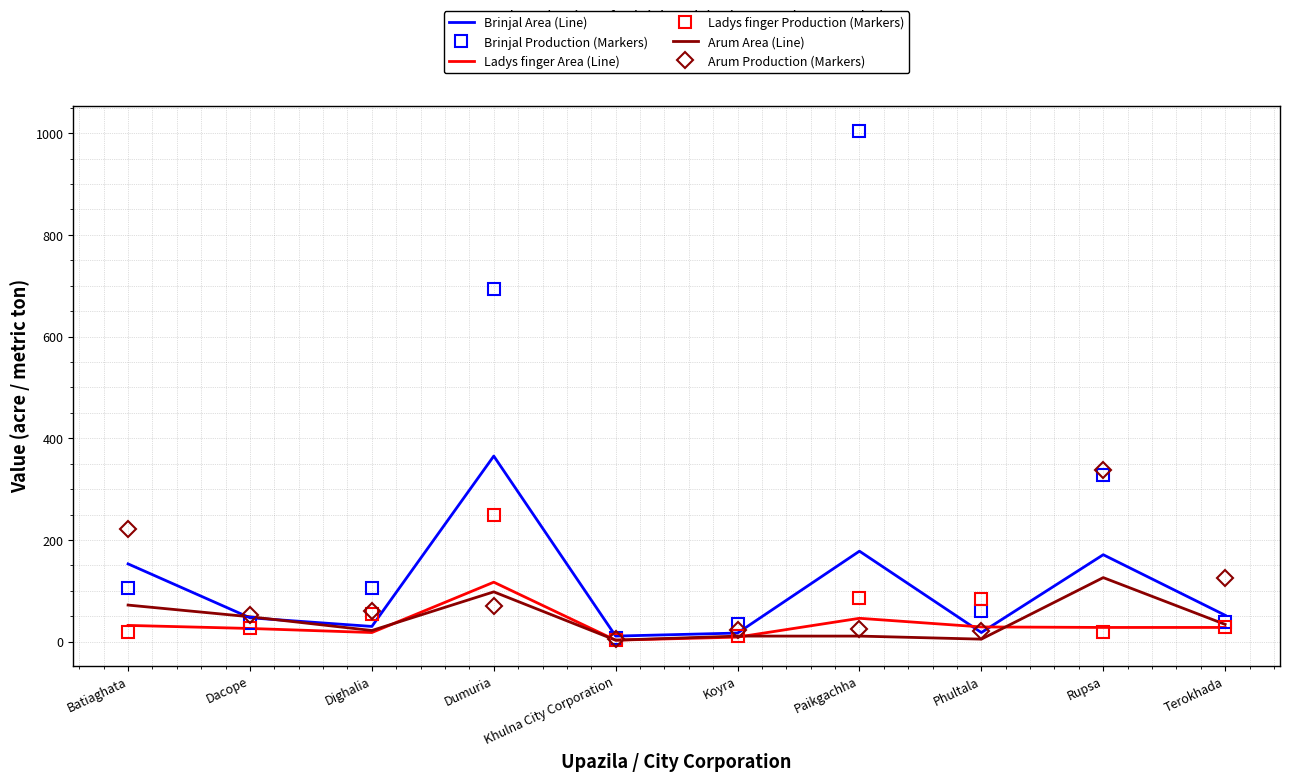

What is the difference between the second highest and second lowest values in the Brinjal Production (Markers) series?

659